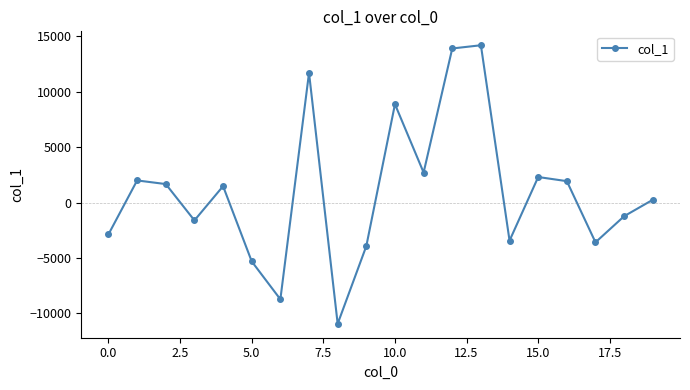

What is the sum of all values?

19393.2